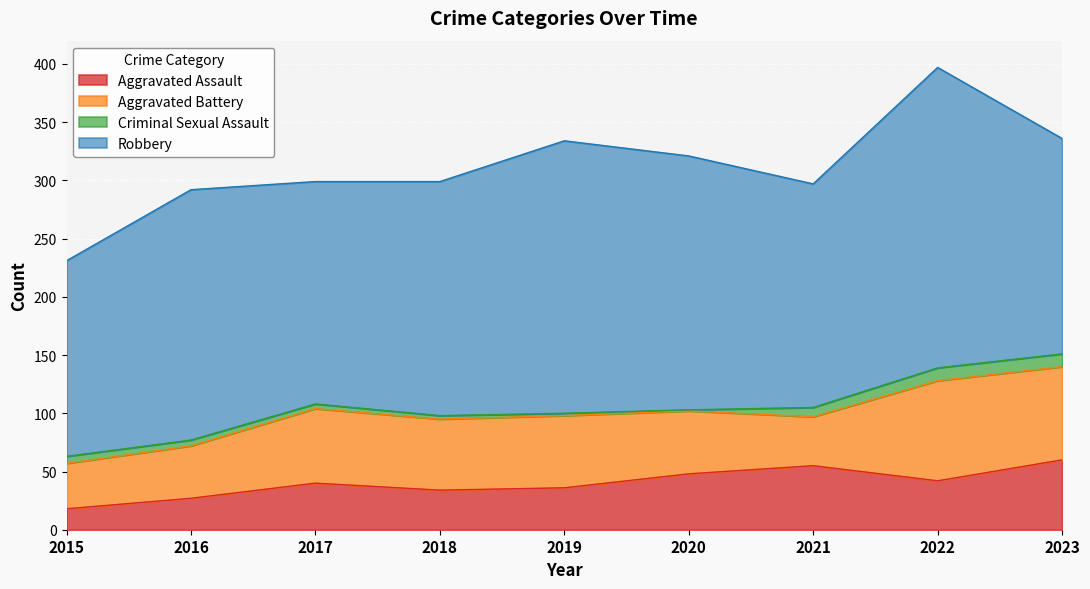

Does the chart display data point markers on the line(s)?

No